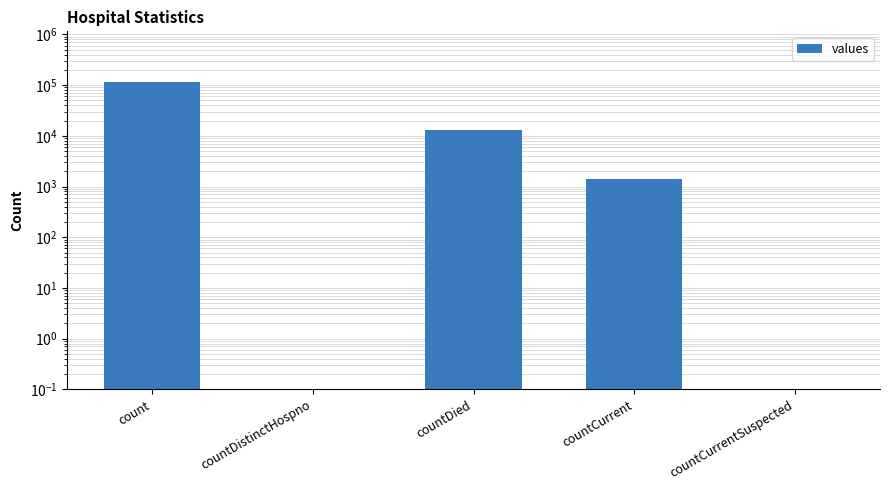

Does the chart contain any negative values?

No